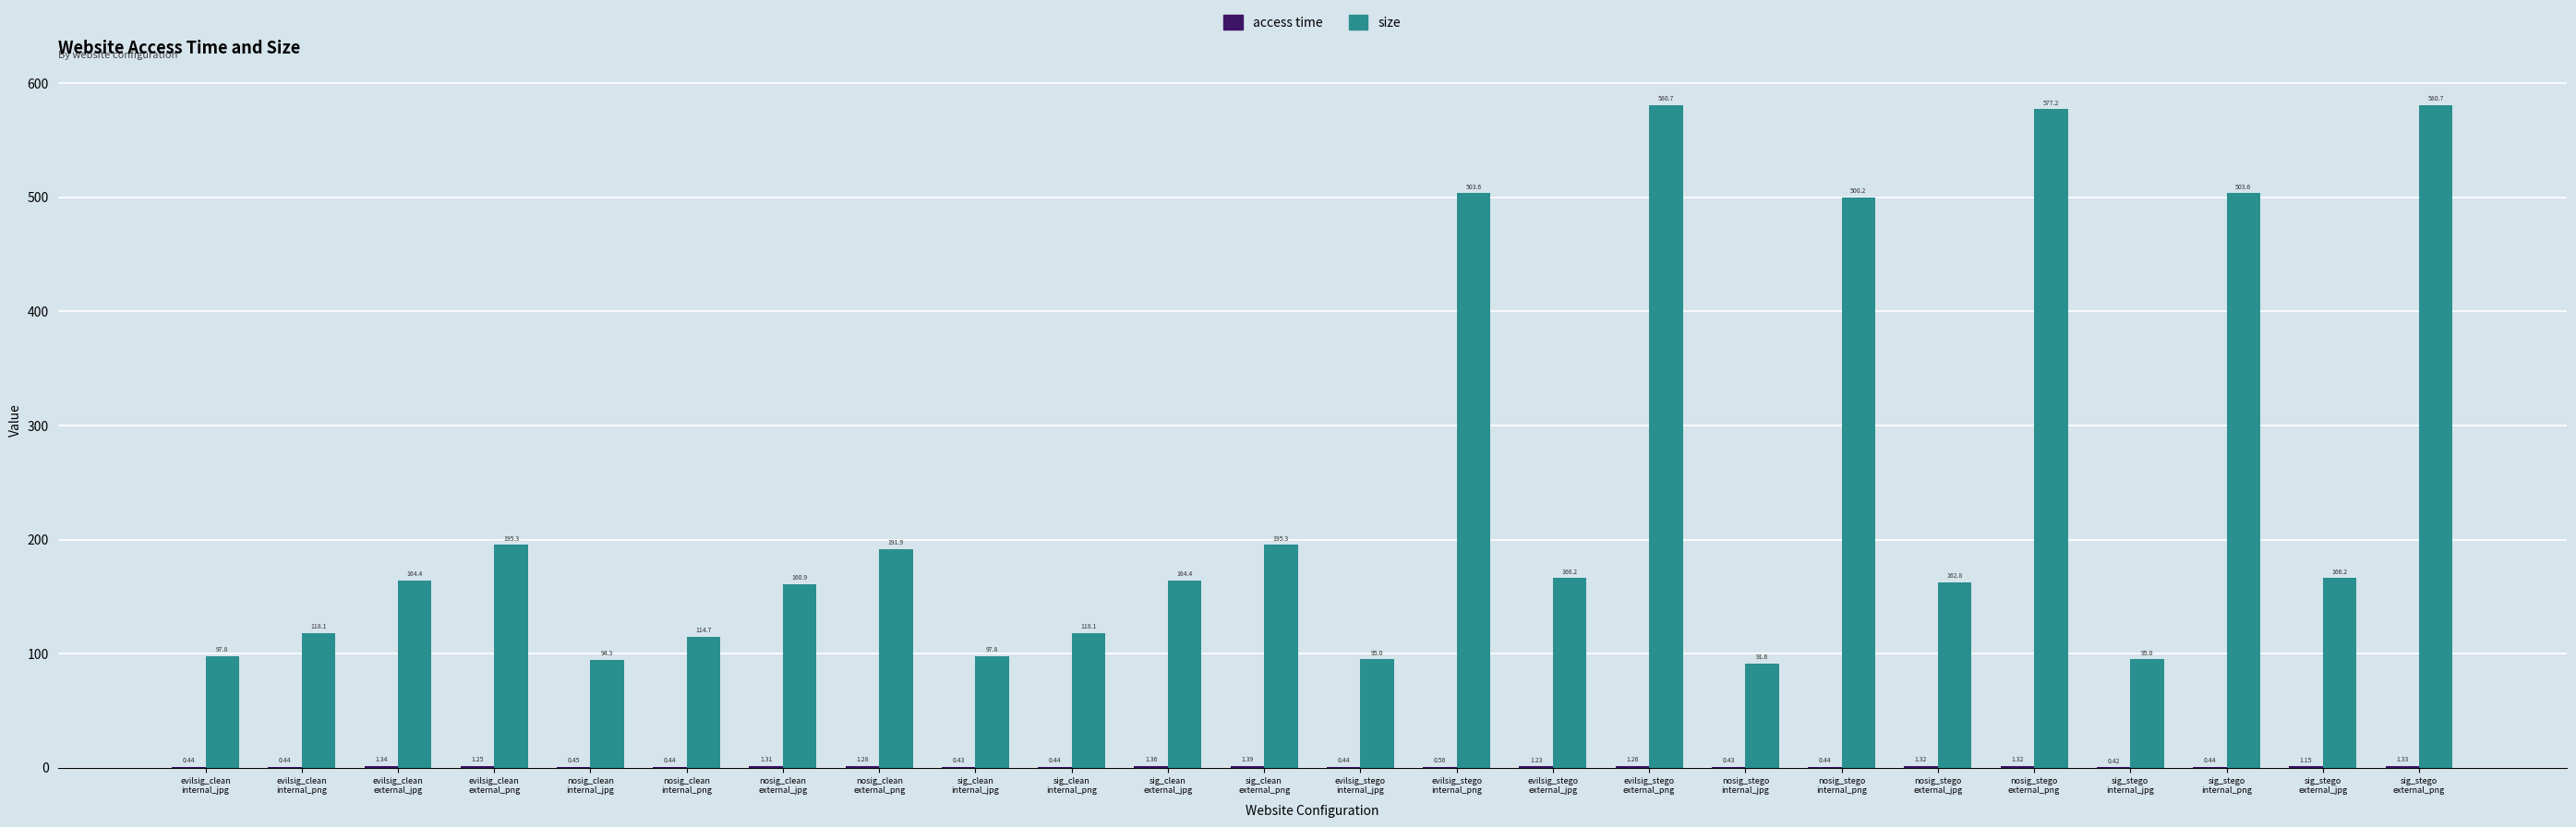

Which series has the largest total across all categories?

size